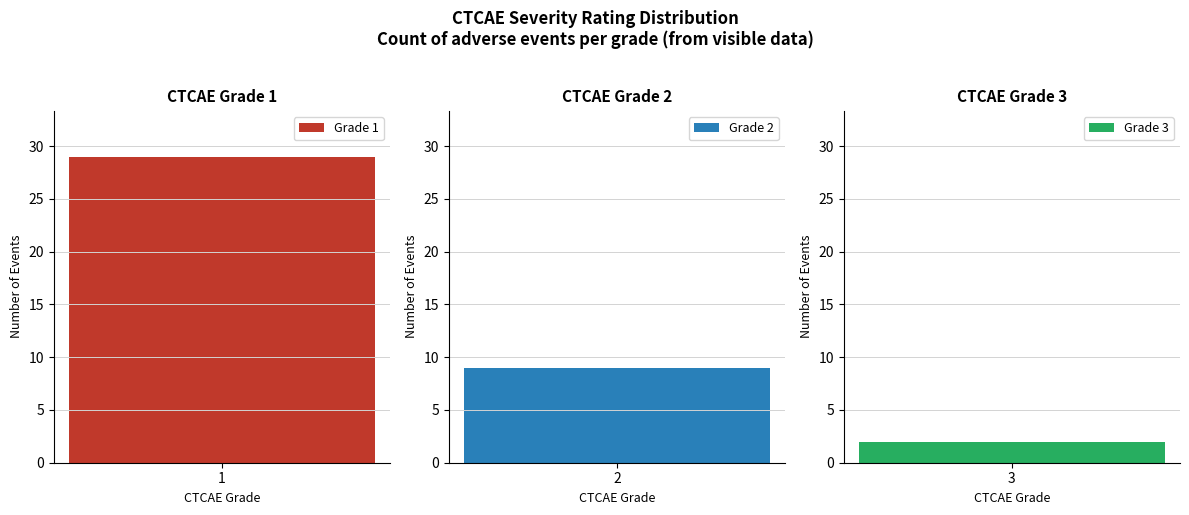

The value at 4 is 9. True or false?

False